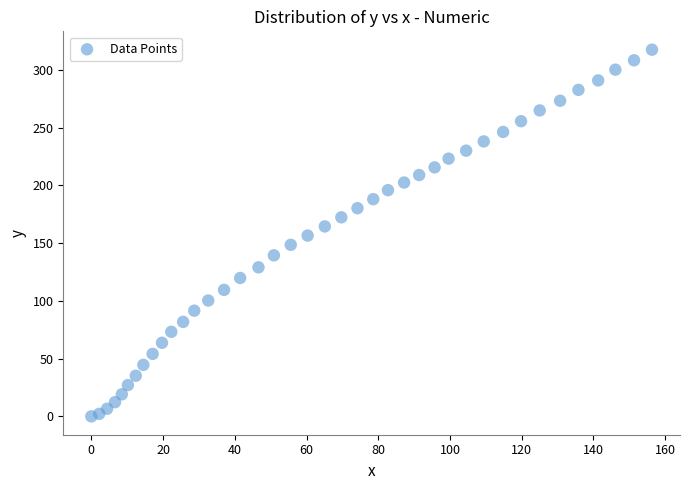

What is the range of Y values (max minus min)?

317.4